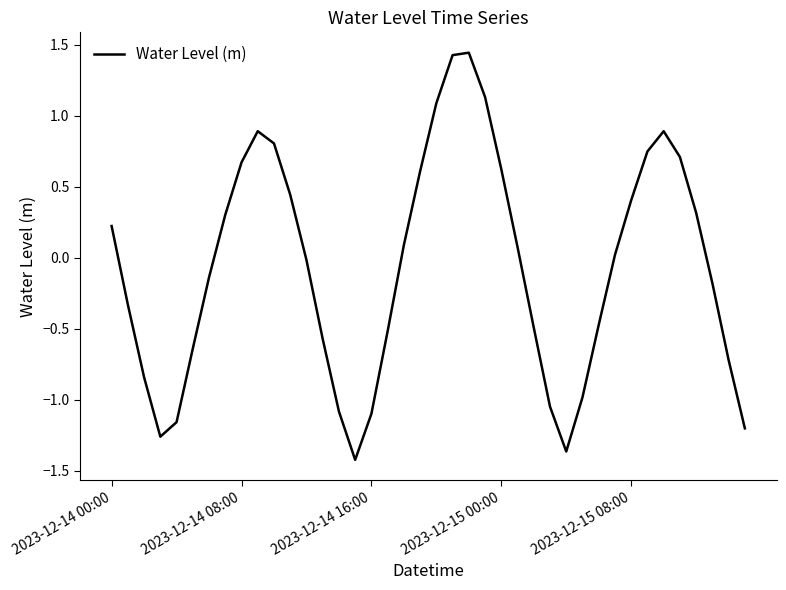

What is the difference between the maximum and minimum values?

2.9